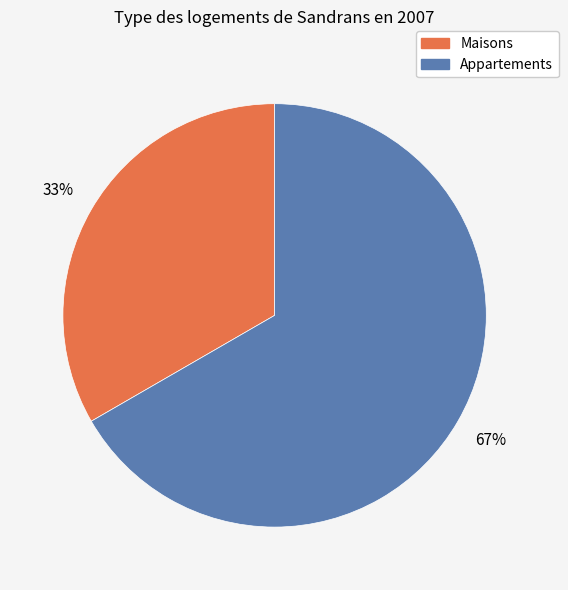

Which slice represents more than half of the pie?

Appartements